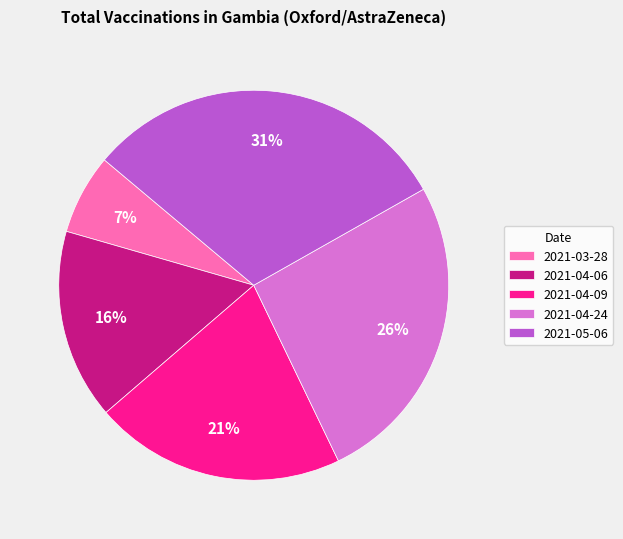

To the nearest percent, what portion does 2021-03-28 represent?

7%